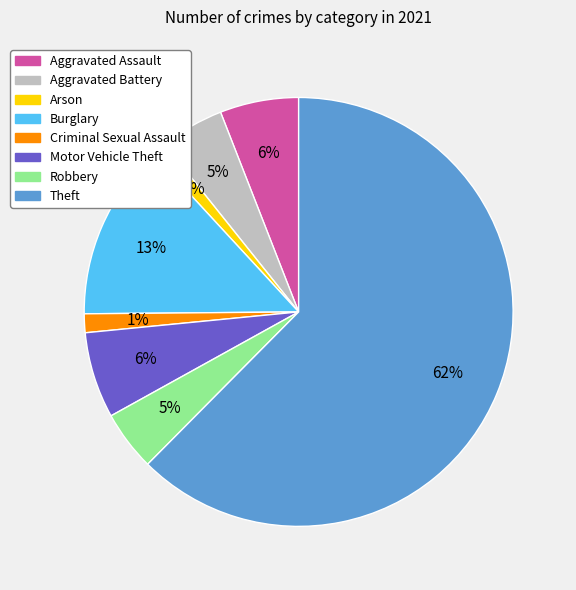

The Robbery slice represents 5% of the pie. True or false?

True